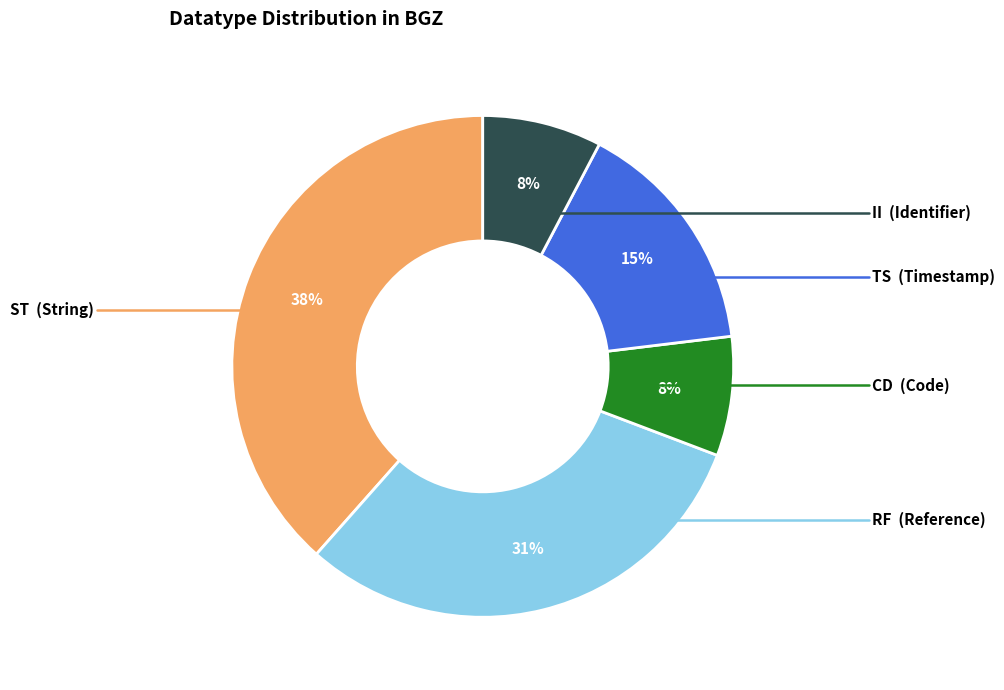

What percentage is the II slice, to the nearest percent?

8%